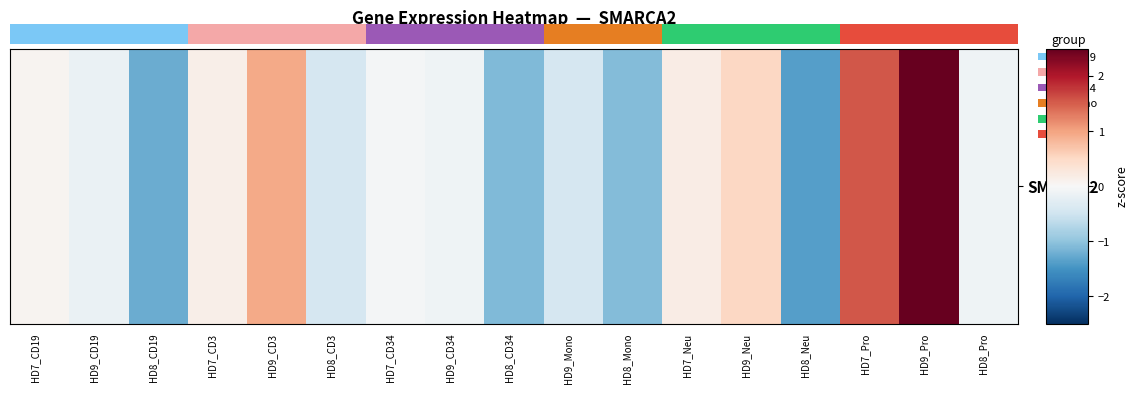

Reading left to right, extract all data points from this chart.

HD7_CD19=0.1	HD9_CD19=-0.2	HD8_CD19=-1.2	HD7_CD3=0.2	HD9_CD3=1.0	HD8_CD3=-0.4	HD7_CD34=-0.0	HD9_CD34=-0.1	HD8_CD34=-1.1	HD9_Mono=-0.4	HD8_Mono=-1.1	HD7_Neu=0.2	HD9_Neu=0.5	HD8_Neu=-1.4	HD7_Pro=1.5	HD9_Pro=2.7	HD8_Pro=-0.1